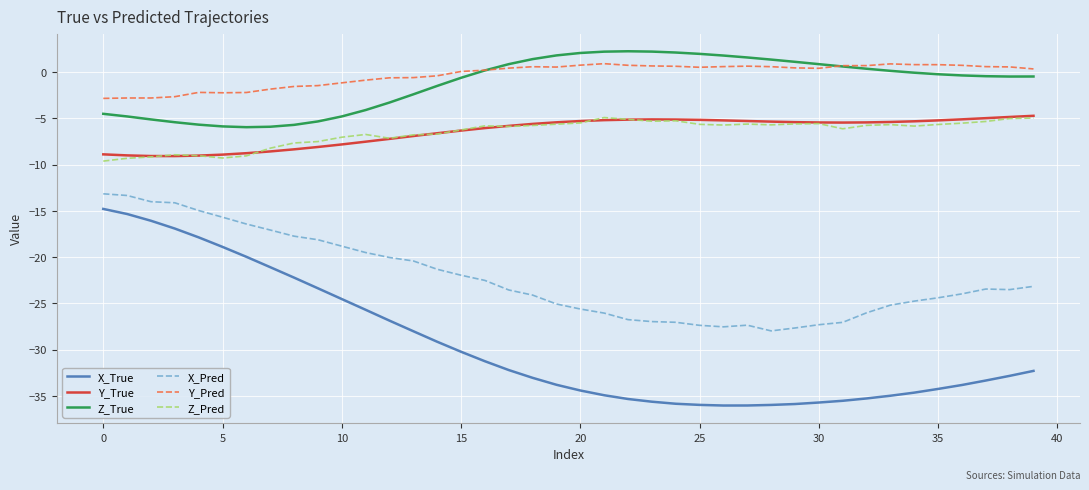

Which series has the widest spread of values?

X_True